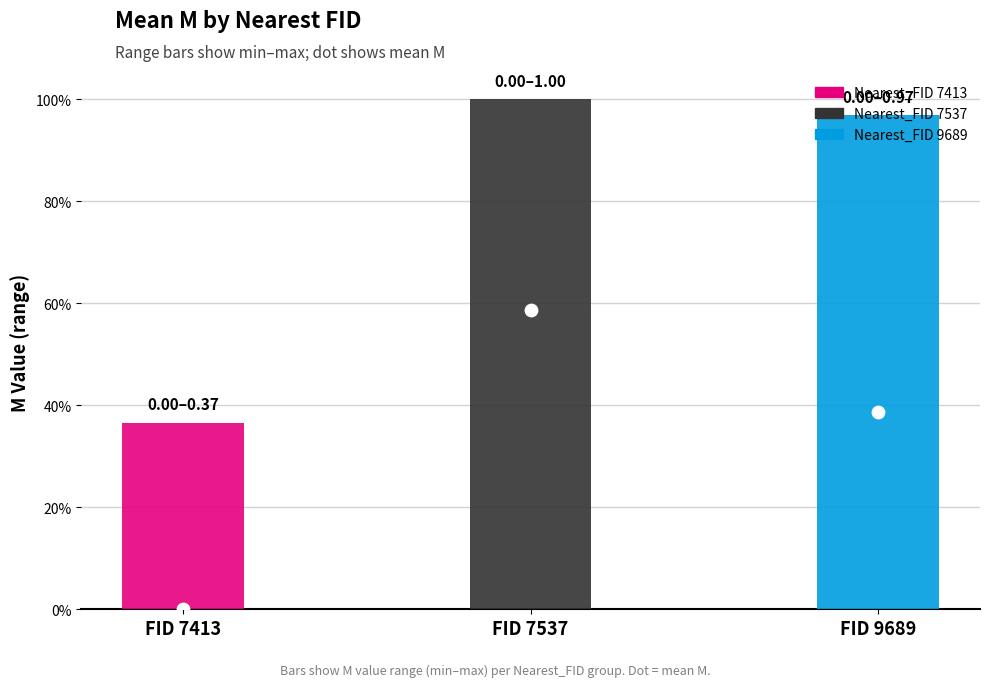

At which category is the sum across all series the highest?

7537